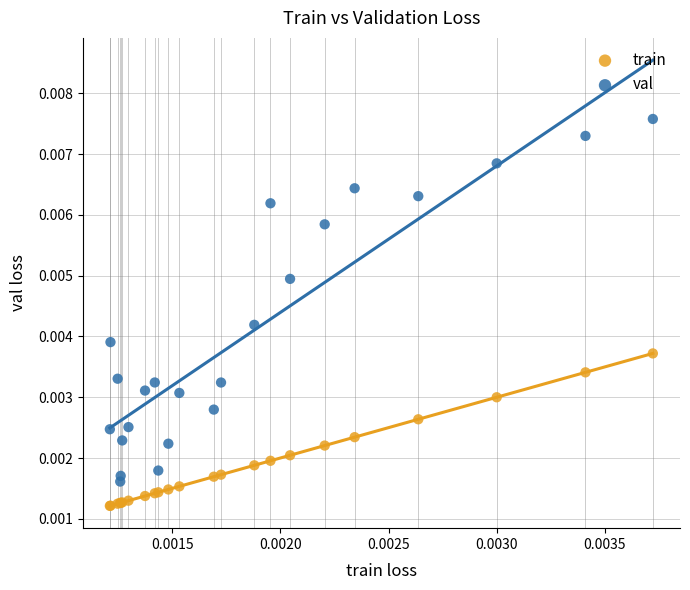

Which series reaches the minimum Y coordinate?

train